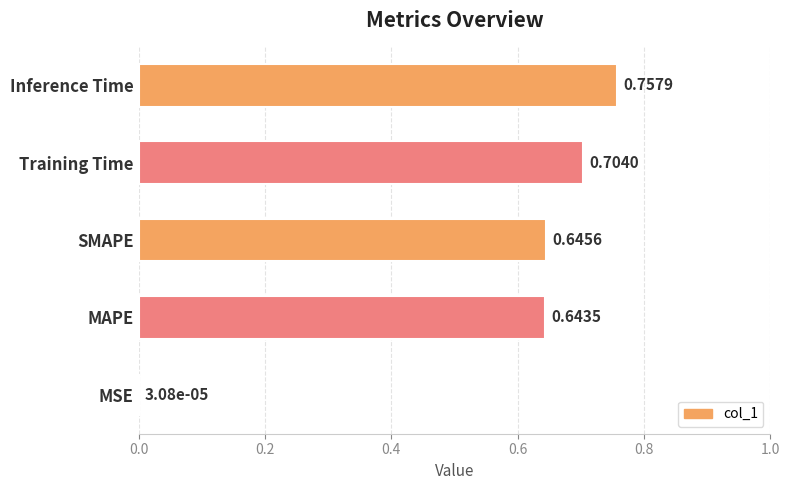

What is the sum of the values at SMAPE and Training Time?

1.3